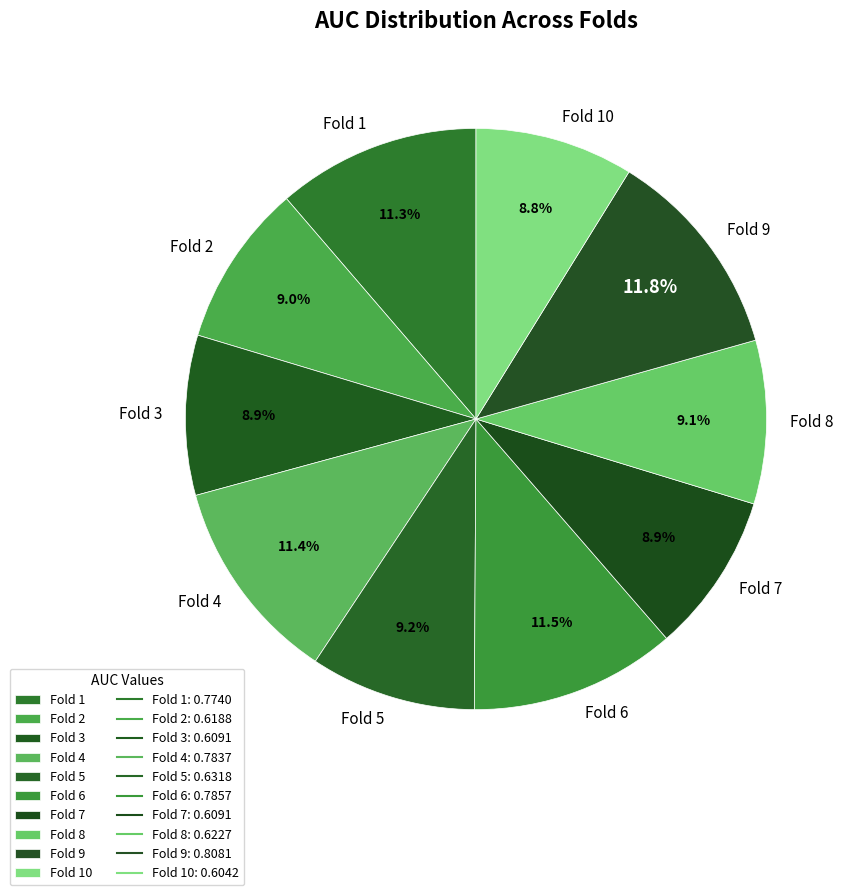

Is it true that Fold 3 is 22% of the pie?

False